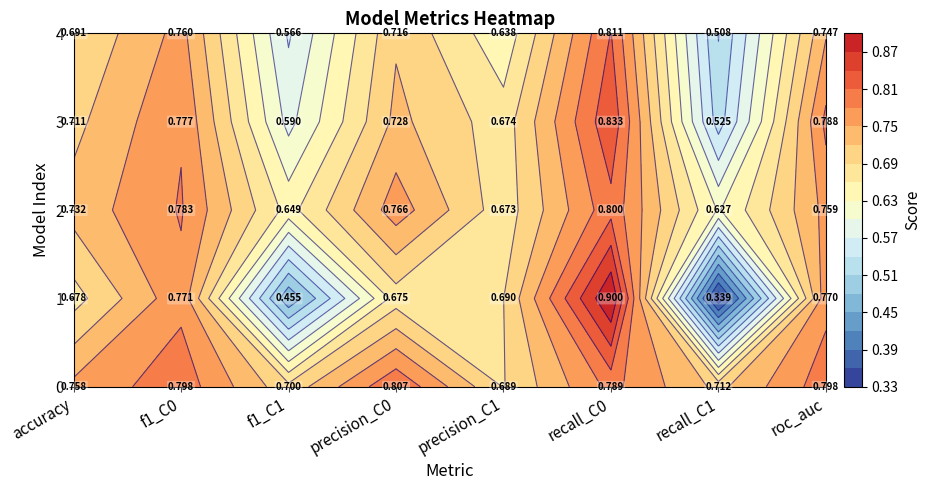

At which category is the sum across all series the highest?

recall_C0